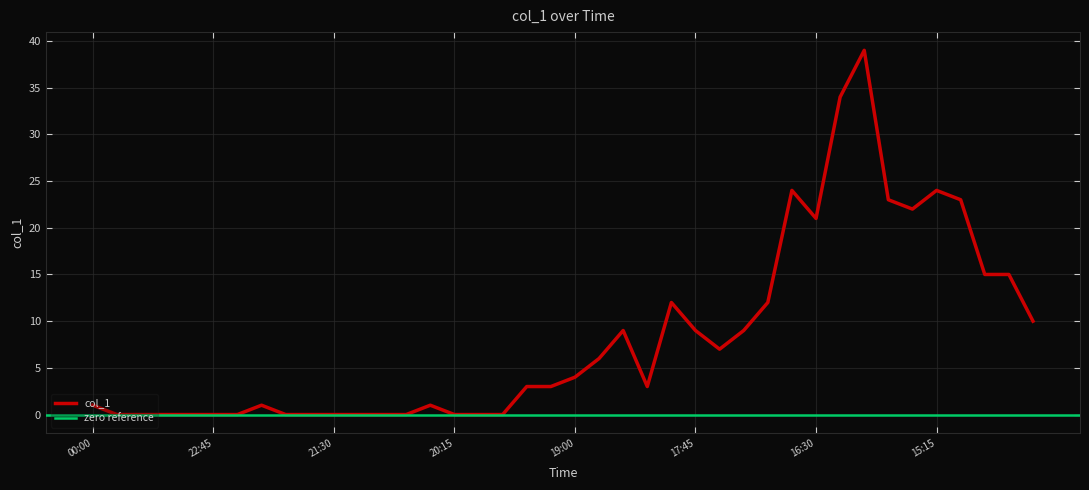

What is the maximum value shown in the chart?

39